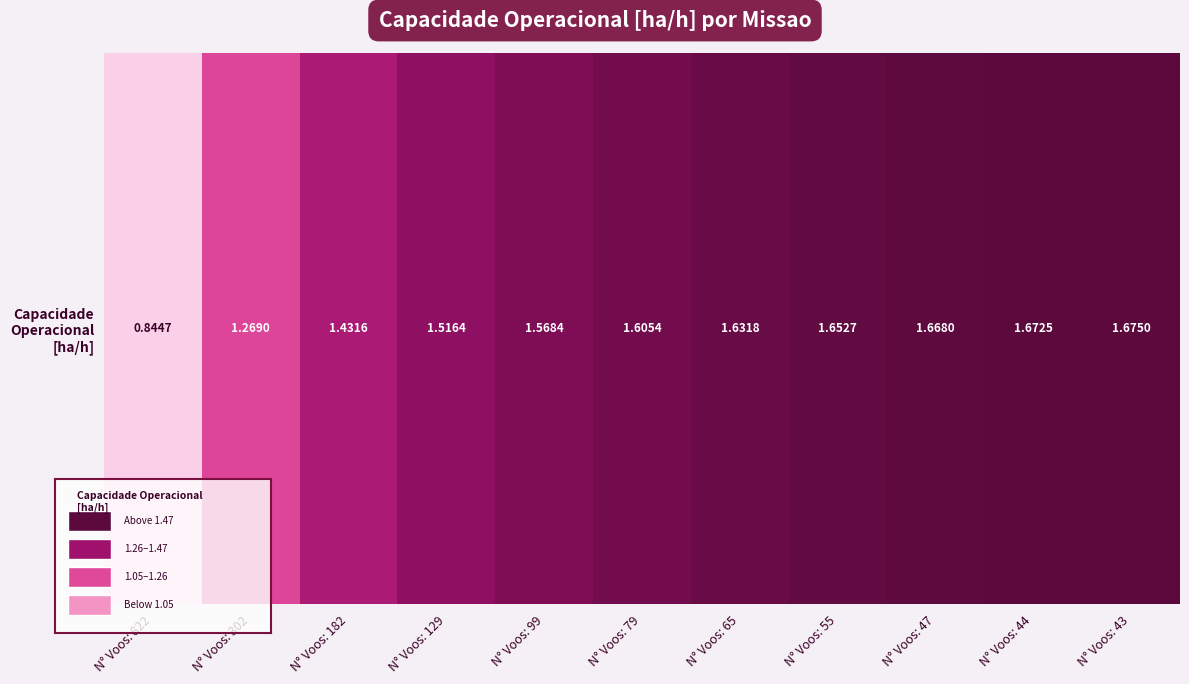

What is the difference between the maximum and minimum values?

0.8